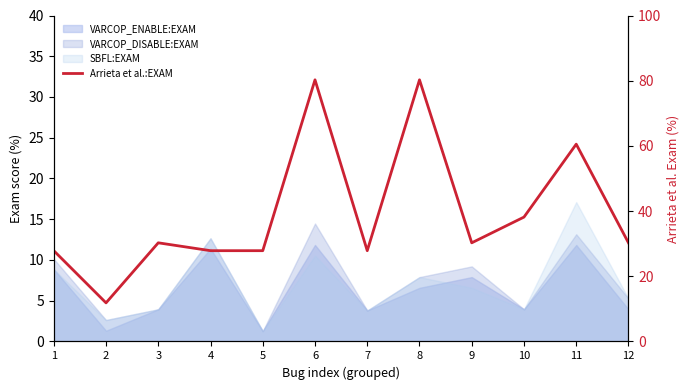

Reading left to right, what are all the values shown in this chart?

1=27.8	2=11.8	3=30.3	4=27.8	5=27.8	6=80.3	7=27.8	8=80.3	9=30.3	10=38.2	11=60.5	12=30.3